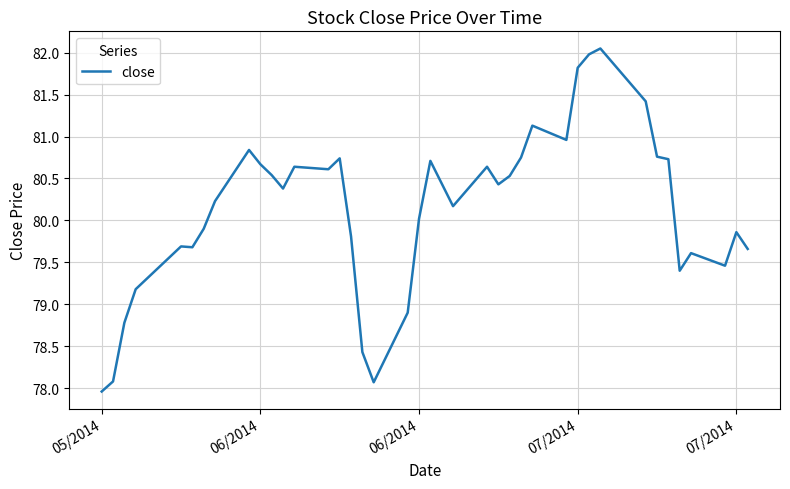

What is the minimum value shown in the chart?

78.0